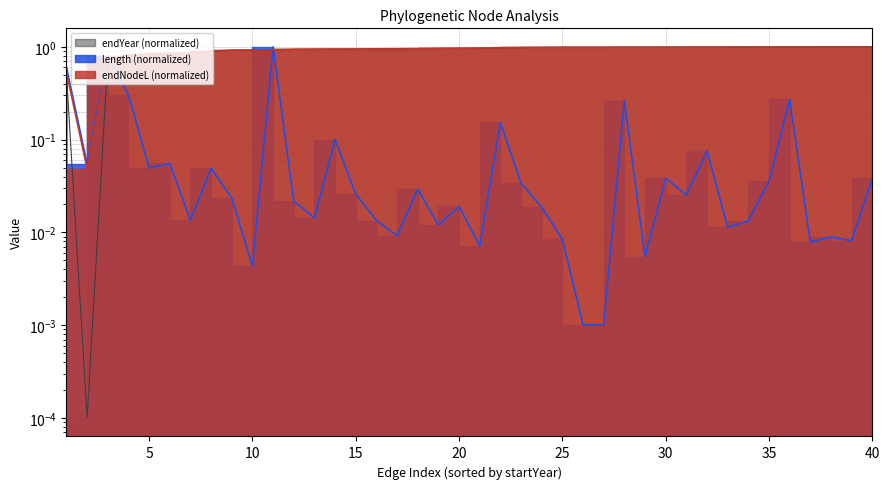

What is the value of the endNodeL point at the 20th from the left?

1.0